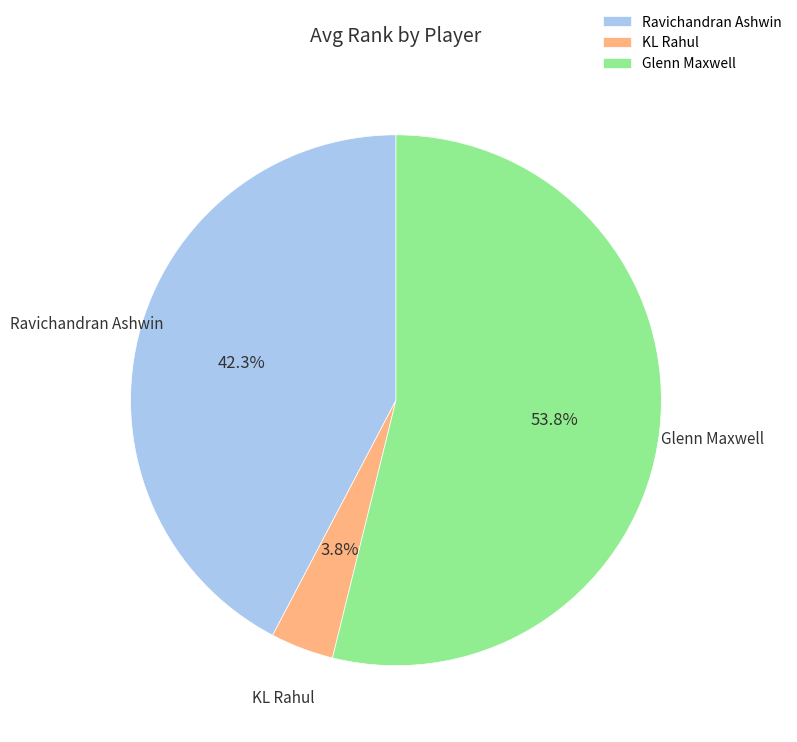

Do KL Rahul and Glenn Maxwell together represent more than half of the pie?

Yes